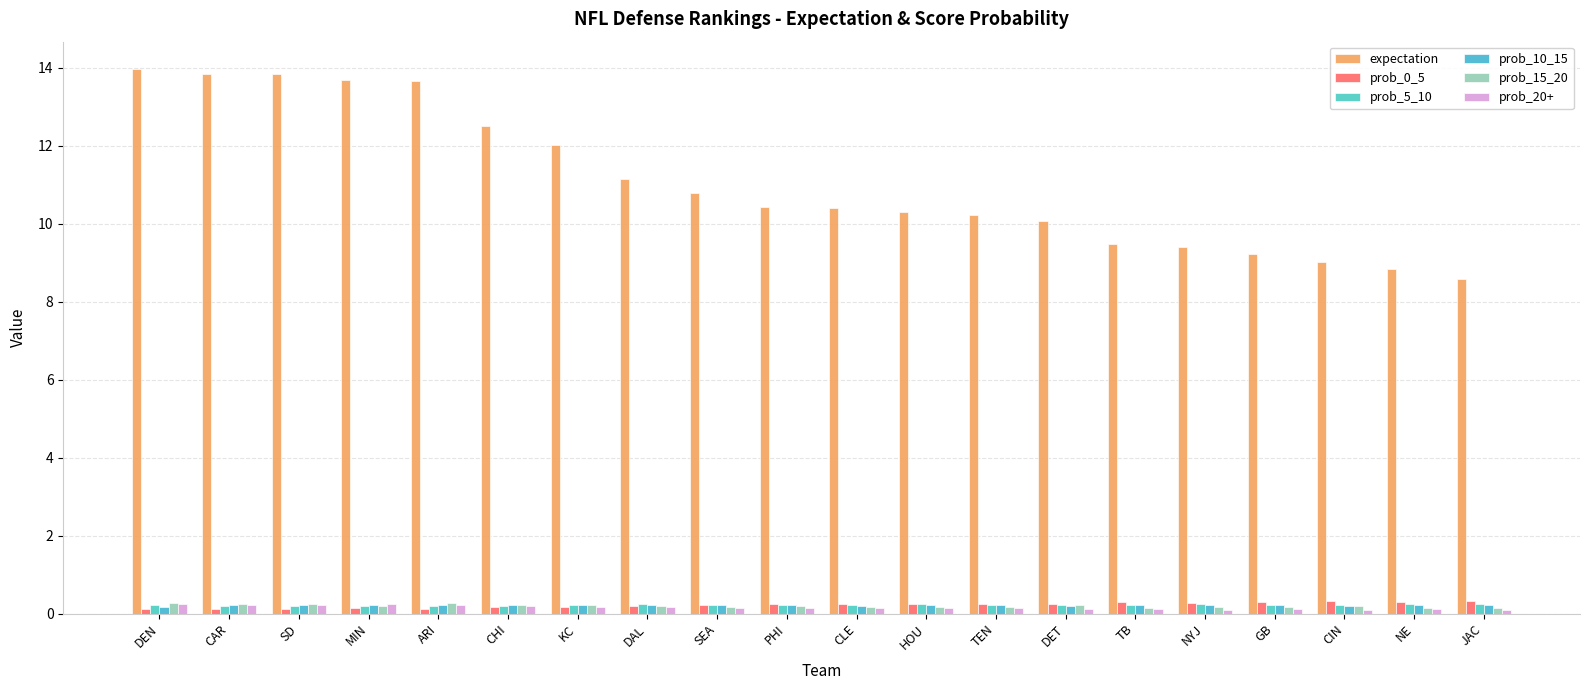

How many categories are shown in the chart?

20